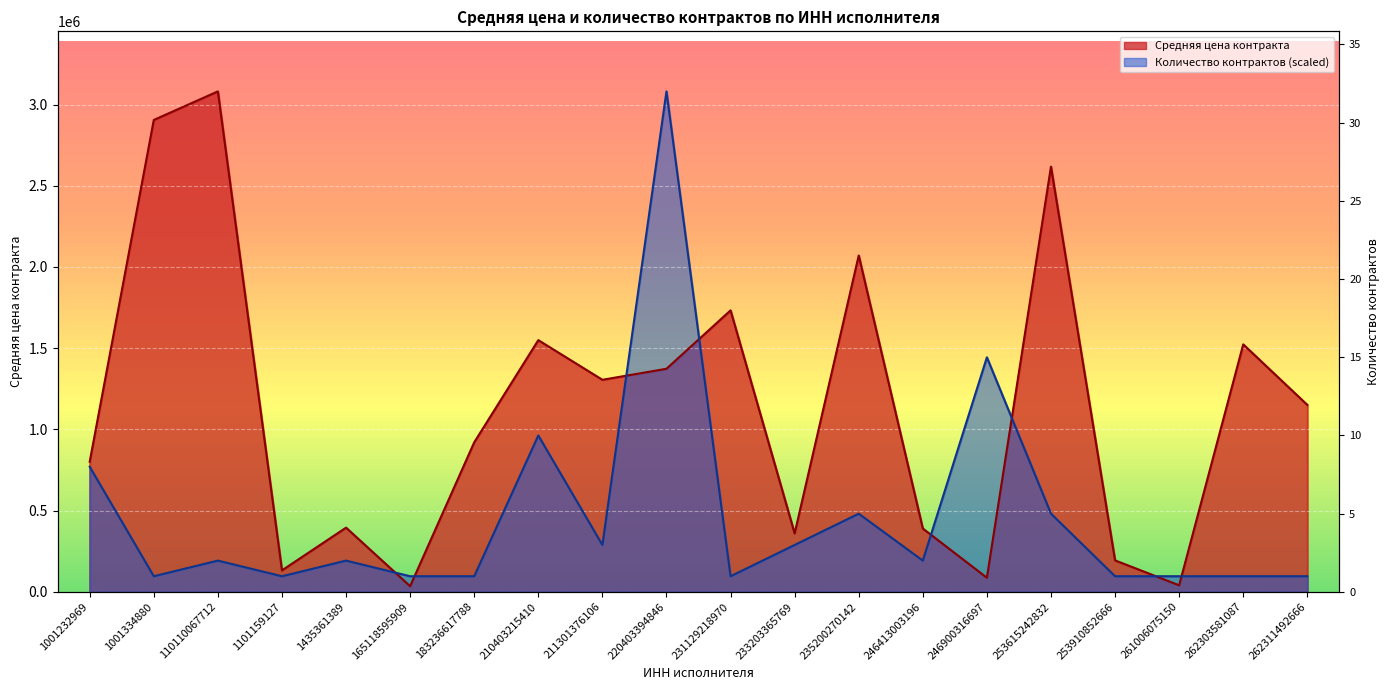

Which category has the lowest value in the Средняя цена контракта series?

165118595909